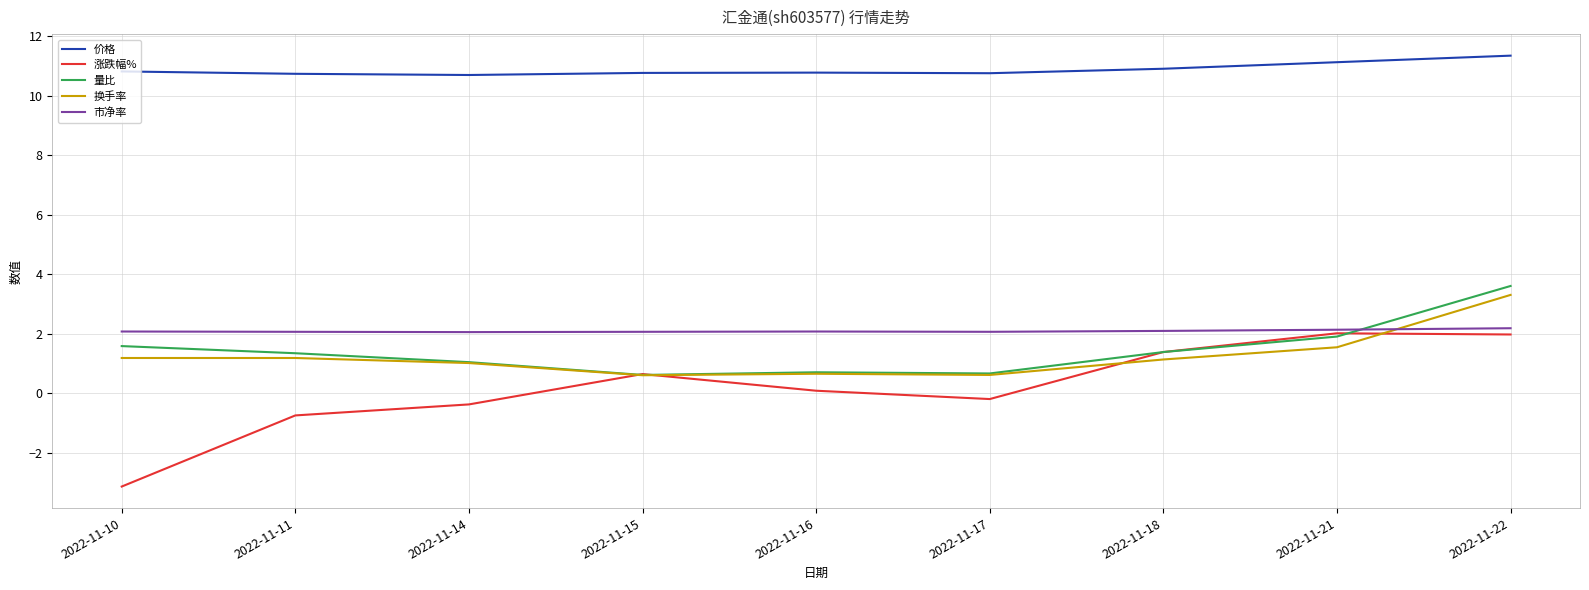

Is the value of 价格 at 2022-11-15 greater than the value of 换手率 at 2022-11-14?

Yes